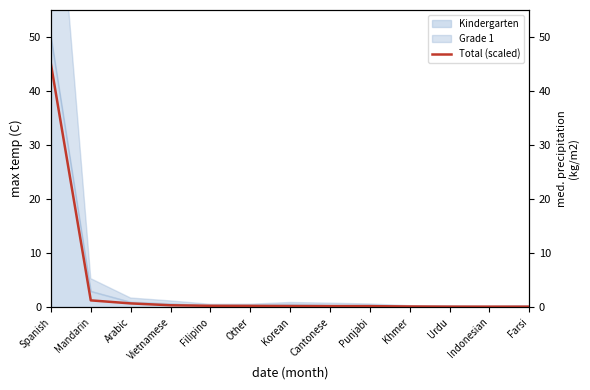

Reading left to right, list all the values displayed in this chart.

45.0	1.2	0.7	0.3	0.2	0.2	0.2	0.2	0.2	0.1	0.1	0.1	0.1